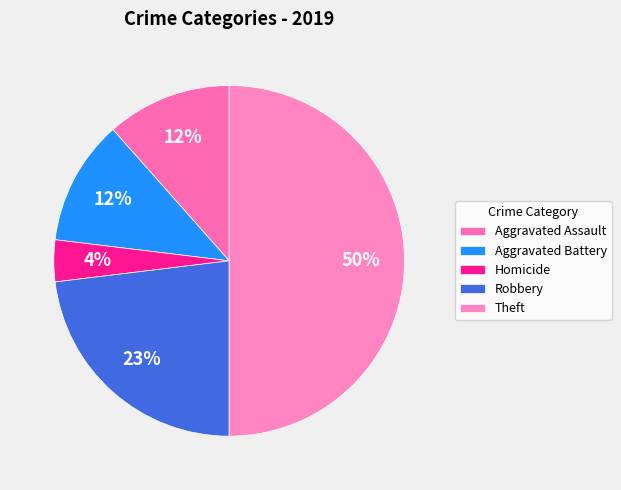

Which category has the biggest portion of the pie?

Theft